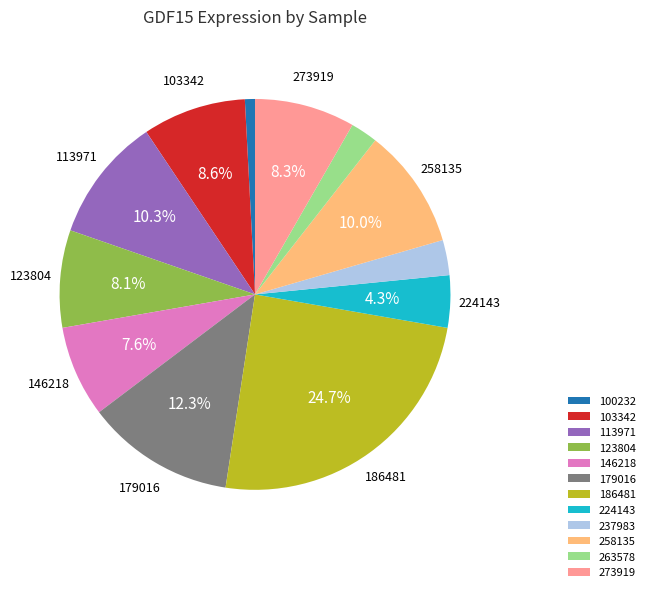

Which category has the biggest portion of the pie?

186481